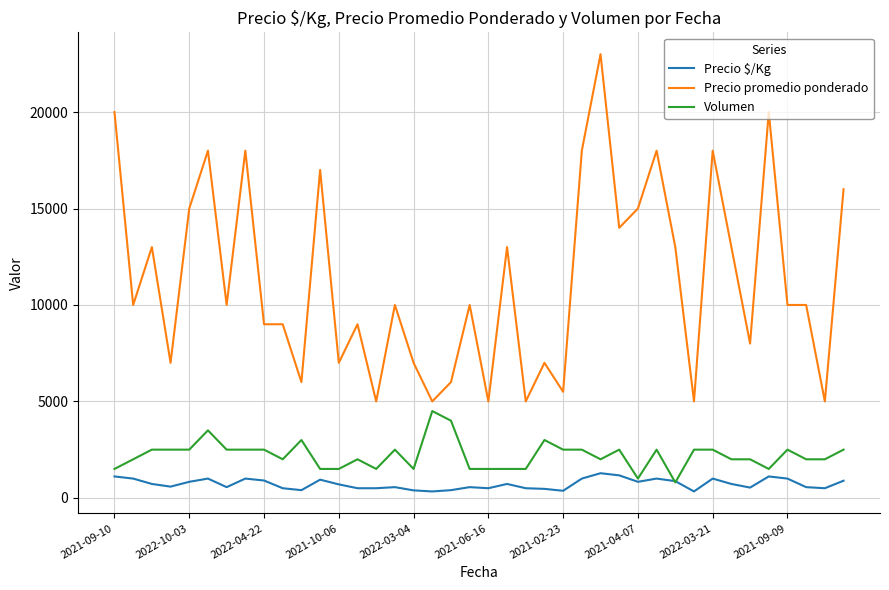

List the series in order of their peak value, highest first.

Precio promedio ponderado, Volumen, Precio $/Kg